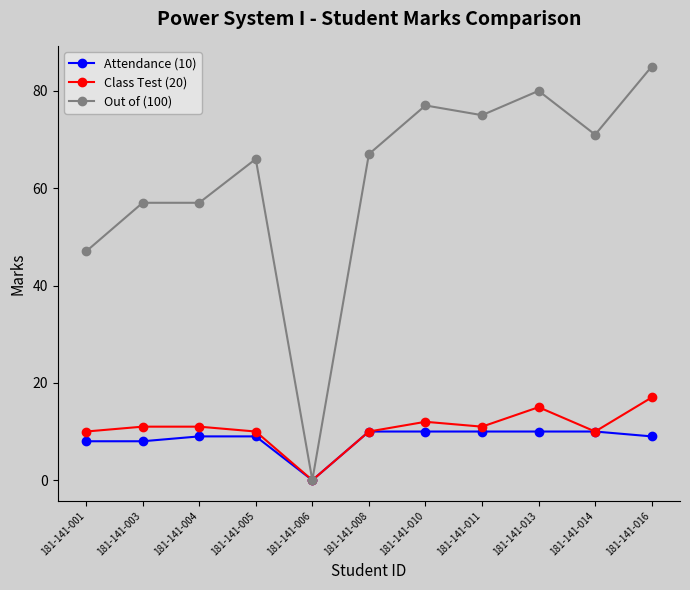

Between 181-141-006 and 181-141-014, which series saw the biggest shift?

Out of (100)